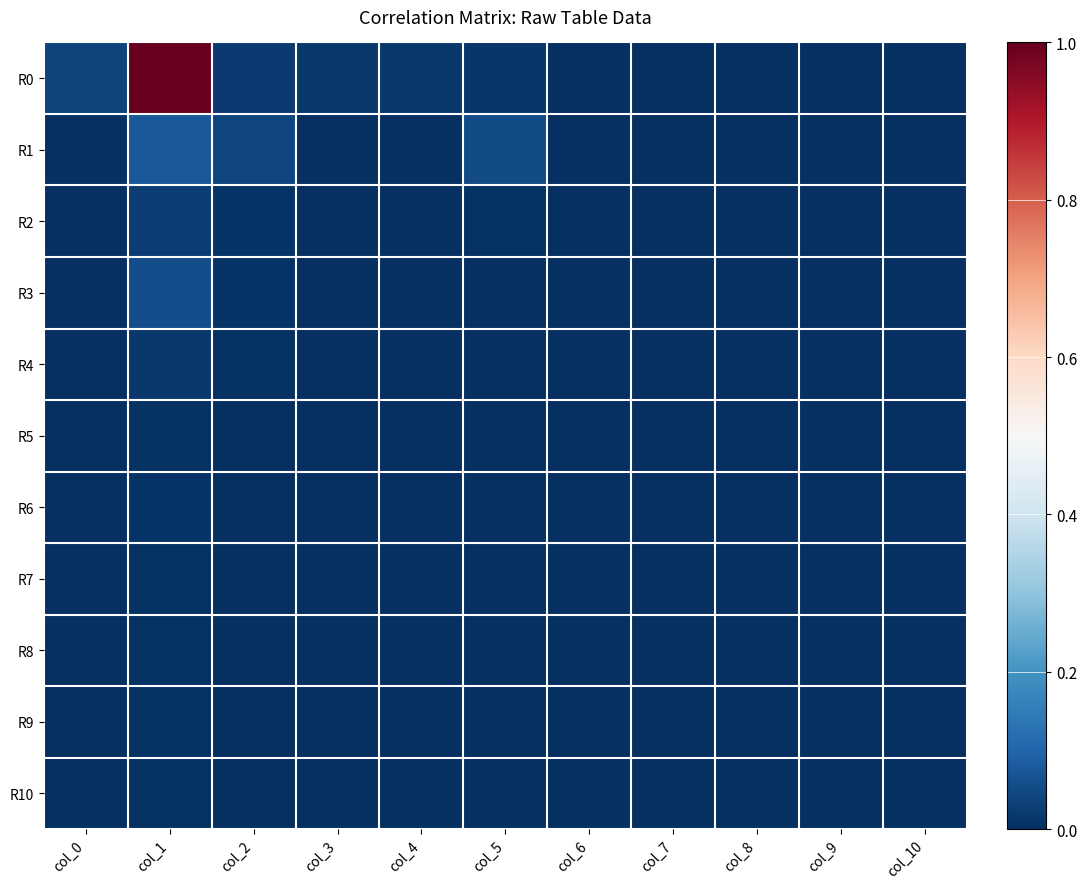

Reading left to right, list all the values displayed in this chart.

R0: col_0=0.0	col_1=1.0	col_2=0.0	col_3=0.0	col_4=0.0	col_5=0.0	col_6=0.0	col_7=0.0	col_8=0.0	col_9=0.0	col_10=0.0
R1: col_0=0.0	col_1=0.1	col_2=0.0	col_3=0.0	col_4=0.0	col_5=0.1	col_6=0.0	col_7=0.0	col_8=0.0	col_9=0.0	col_10=0.0
R2: col_0=0.0	col_1=0.0	col_2=0.0	col_3=0.0	col_4=0.0	col_5=0.0	col_6=0.0	col_7=0.0	col_8=0.0	col_9=0.0	col_10=0.0
R3: col_0=0.0	col_1=0.1	col_2=0.0	col_3=0.0	col_4=0.0	col_5=0.0	col_6=0.0	col_7=0.0	col_8=0.0	col_9=0.0	col_10=0.0
R4: col_0=0.0	col_1=0.0	col_2=0.0	col_3=0.0	col_4=0.0	col_5=0.0	col_6=0.0	col_7=0.0	col_8=0.0	col_9=0.0	col_10=0.0
R5: col_0=0.0	col_1=0.0	col_2=0.0	col_3=0.0	col_4=0.0	col_5=0.0	col_6=0.0	col_7=0.0	col_8=0.0	col_9=0.0	col_10=0.0
R6: col_0=0.0	col_1=0.0	col_2=0.0	col_3=0.0	col_4=0.0	col_5=0.0	col_6=0.0	col_7=0.0	col_8=0.0	col_9=0.0	col_10=0.0
R7: col_0=0.0	col_1=0.0	col_2=0.0	col_3=0.0	col_4=0.0	col_5=0.0	col_6=0.0	col_7=0.0	col_8=0.0	col_9=0.0	col_10=0.0
R8: col_0=0.0	col_1=0.0	col_2=0.0	col_3=0.0	col_4=0.0	col_5=0.0	col_6=0.0	col_7=0.0	col_8=0.0	col_9=0.0	col_10=0.0
R9: col_0=0.0	col_1=0.0	col_2=0.0	col_3=0.0	col_4=0.0	col_5=0.0	col_6=0.0	col_7=0.0	col_8=0.0	col_9=0.0	col_10=0.0
R10: col_0=0.0	col_1=0.0	col_2=0.0	col_3=0.0	col_4=0.0	col_5=0.0	col_6=0.0	col_7=0.0	col_8=0.0	col_9=0.0	col_10=0.0